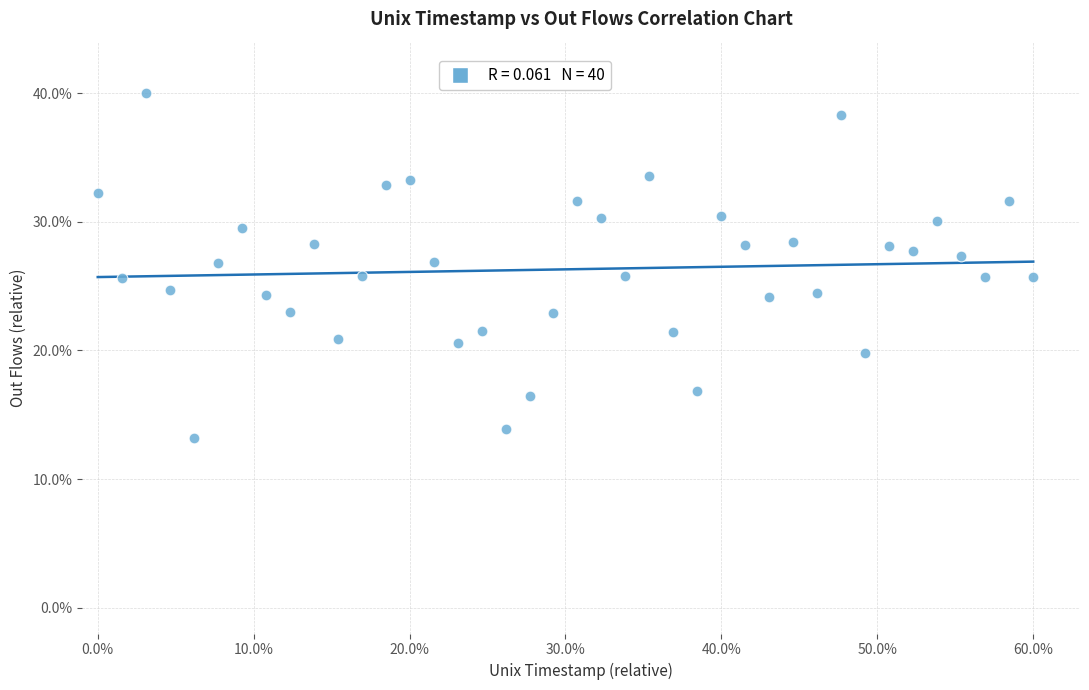

What is the range of Y values (max minus min)?

26.8